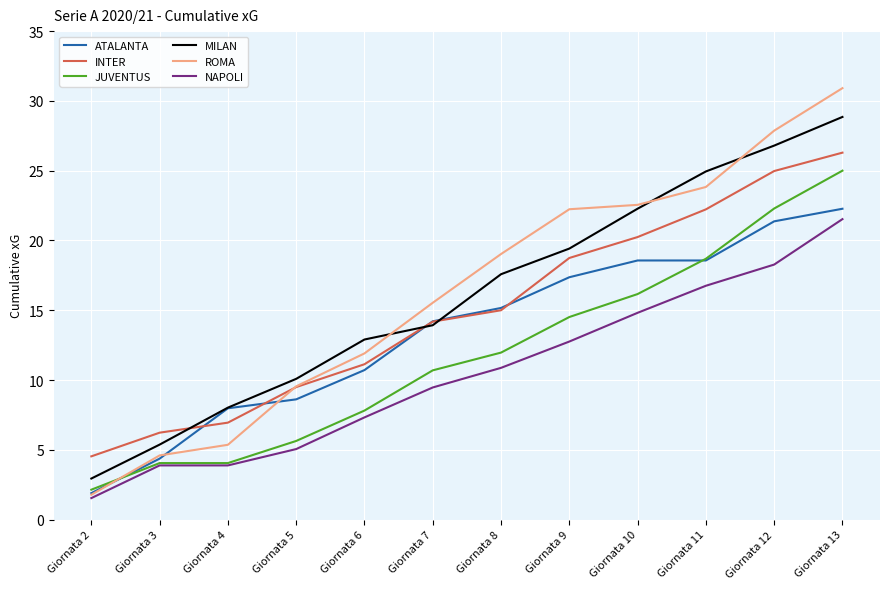

Reading right to left, list all the values displayed in this chart.

ATALANTA: Giornata 13=22.3	Giornata 12=21.4	Giornata 11=18.6	Giornata 10=18.6	Giornata 9=17.4	Giornata 8=15.2	Giornata 7=14.2	Giornata 6=10.7	Giornata 5=8.6	Giornata 4=8.0	Giornata 3=4.4	Giornata 2=1.9
INTER: Giornata 13=26.3	Giornata 12=25.0	Giornata 11=22.2	Giornata 10=20.2	Giornata 9=18.7	Giornata 8=15.0	Giornata 7=14.2	Giornata 6=11.1	Giornata 5=9.5	Giornata 4=6.9	Giornata 3=6.2	Giornata 2=4.5
JUVENTUS: Giornata 13=25.0	Giornata 12=22.3	Giornata 11=18.7	Giornata 10=16.2	Giornata 9=14.5	Giornata 8=12.0	Giornata 7=10.7	Giornata 6=7.8	Giornata 5=5.6	Giornata 4=4.1	Giornata 3=4.1	Giornata 2=2.1
MILAN: Giornata 13=28.9	Giornata 12=26.8	Giornata 11=24.9	Giornata 10=22.3	Giornata 9=19.4	Giornata 8=17.6	Giornata 7=13.9	Giornata 6=12.9	Giornata 5=10.1	Giornata 4=8.0	Giornata 3=5.4	Giornata 2=2.9
ROMA: Giornata 13=30.9	Giornata 12=27.9	Giornata 11=23.8	Giornata 10=22.6	Giornata 9=22.2	Giornata 8=19.0	Giornata 7=15.5	Giornata 6=11.9	Giornata 5=9.5	Giornata 4=5.4	Giornata 3=4.6	Giornata 2=1.8
NAPOLI: Giornata 13=21.5	Giornata 12=18.3	Giornata 11=16.8	Giornata 10=14.8	Giornata 9=12.8	Giornata 8=10.9	Giornata 7=9.5	Giornata 6=7.3	Giornata 5=5.1	Giornata 4=3.9	Giornata 3=3.9	Giornata 2=1.5